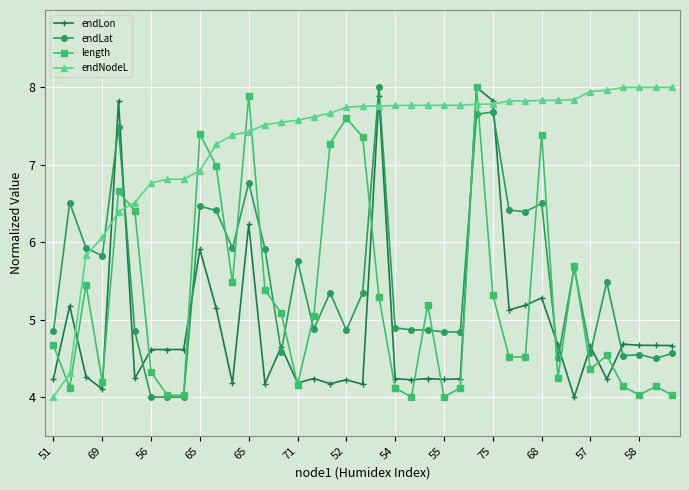

True or false: endLon has more than 2 points higher than both neighbors.

True